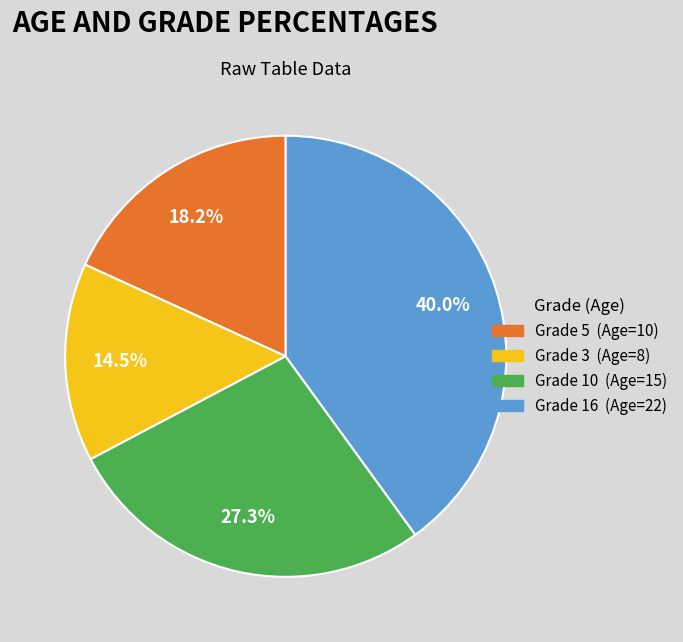

Is there a majority slice in this chart?

No